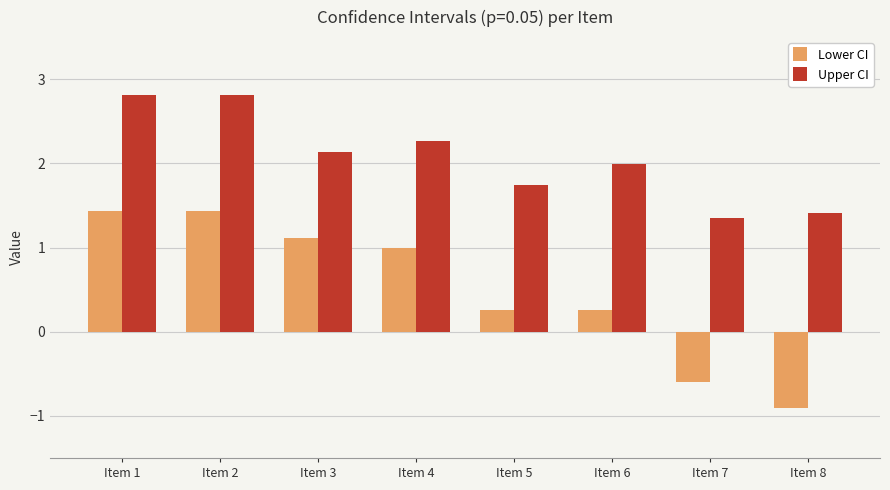

The Lower CI series shows -0.4 at Item 7. True or false?

False